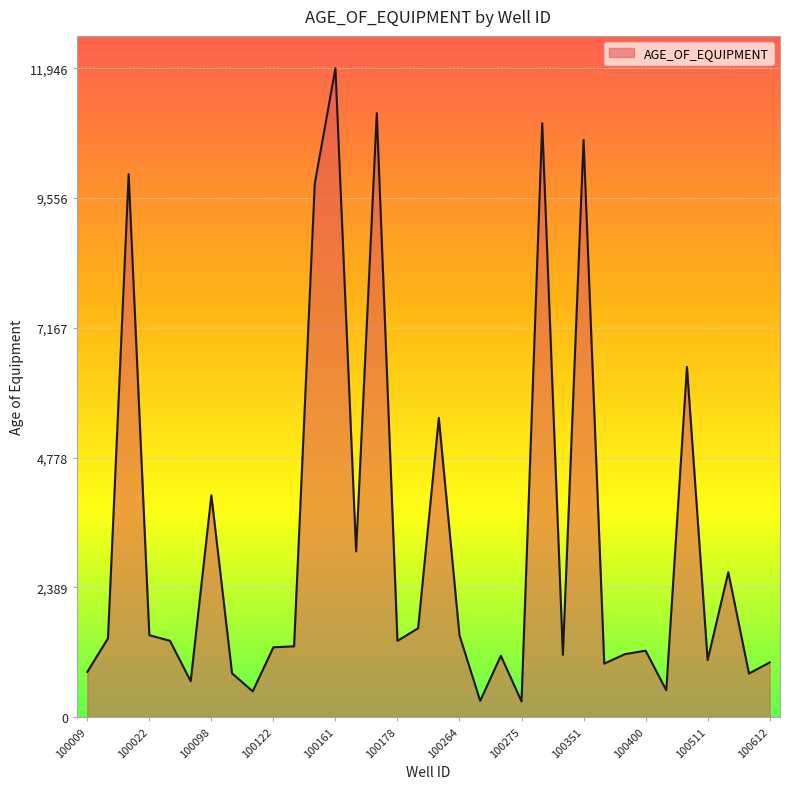

What is the minimum value shown in the chart?

288